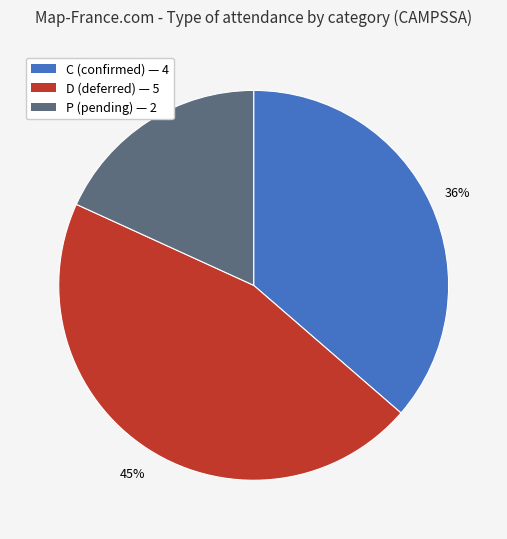

To the nearest percent, what is the average slice percentage?

33%